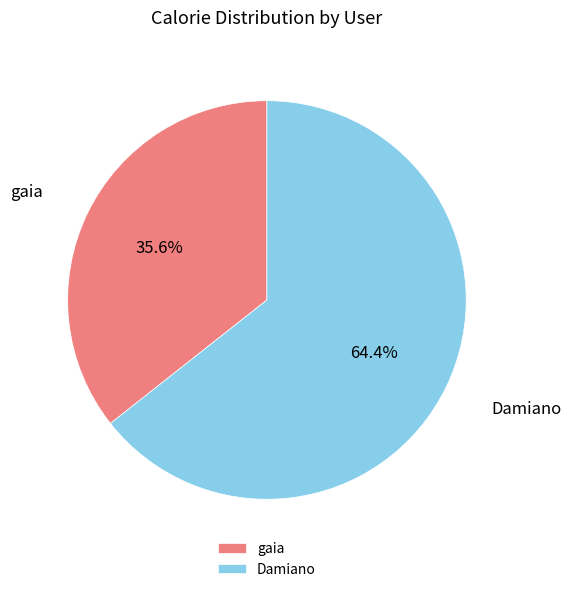

To the nearest percent, what is the difference between the largest and smallest slice percentages?

29%